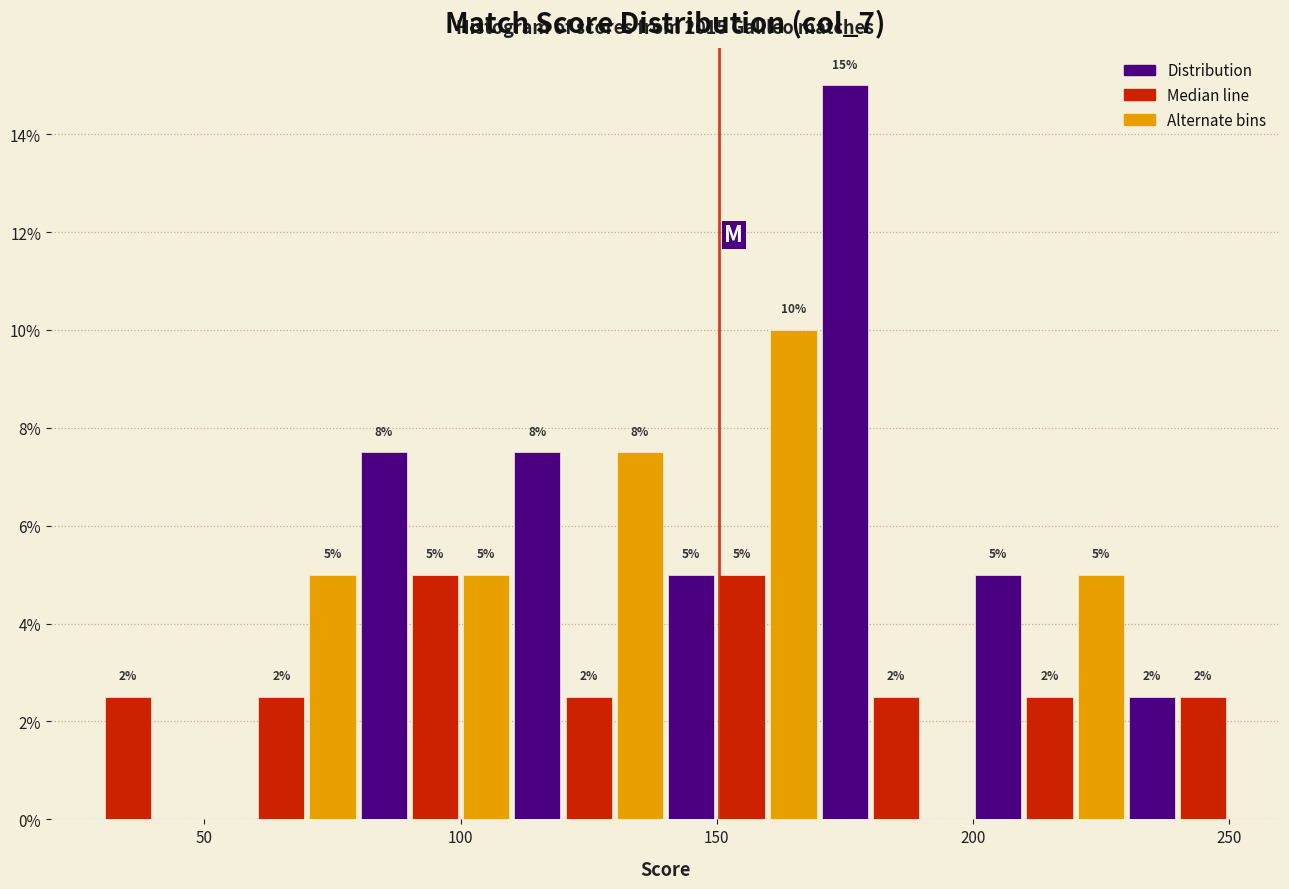

Around what value on the x-axis is the tallest bar? Give the approximate position of its centre, as read against the axis.

175